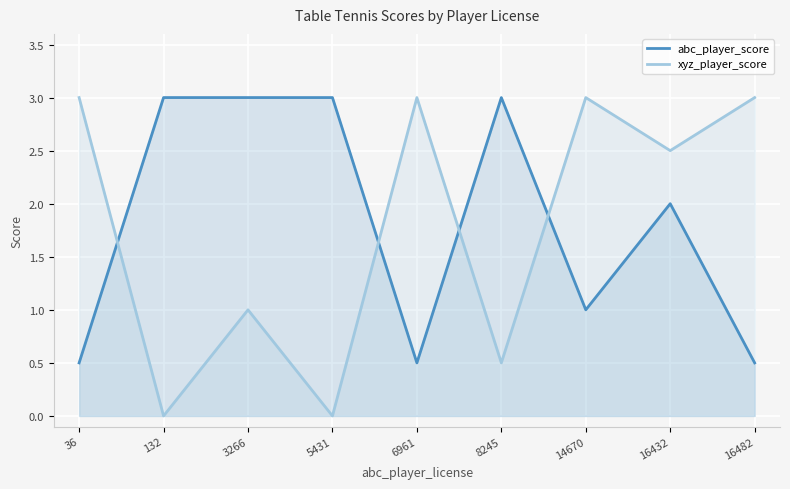

What is the spread (max minus min) of values at 6961?

2.5